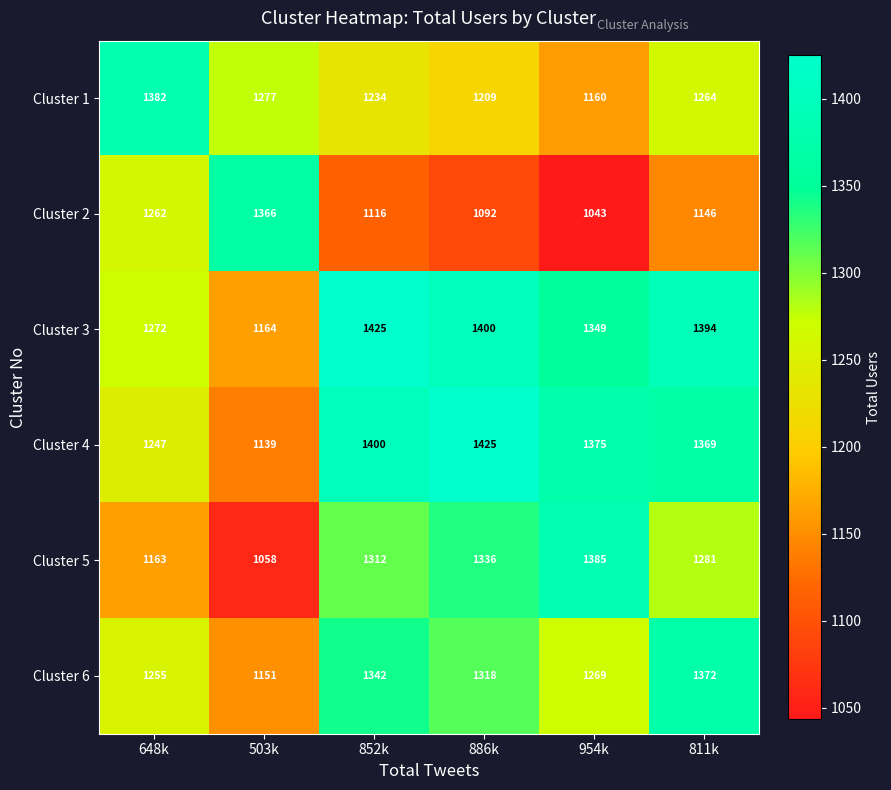

Which category has the lowest value across all series?

954k